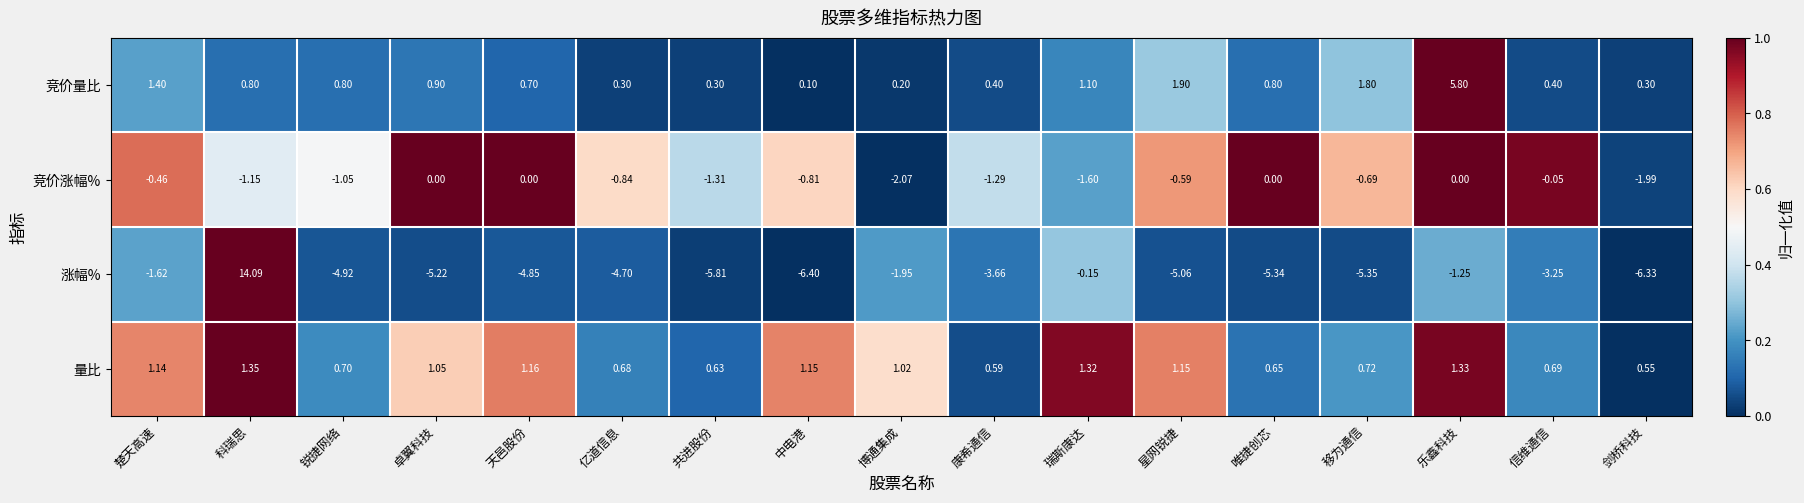

At which category does the chart reach its minimum across all series?

中电港